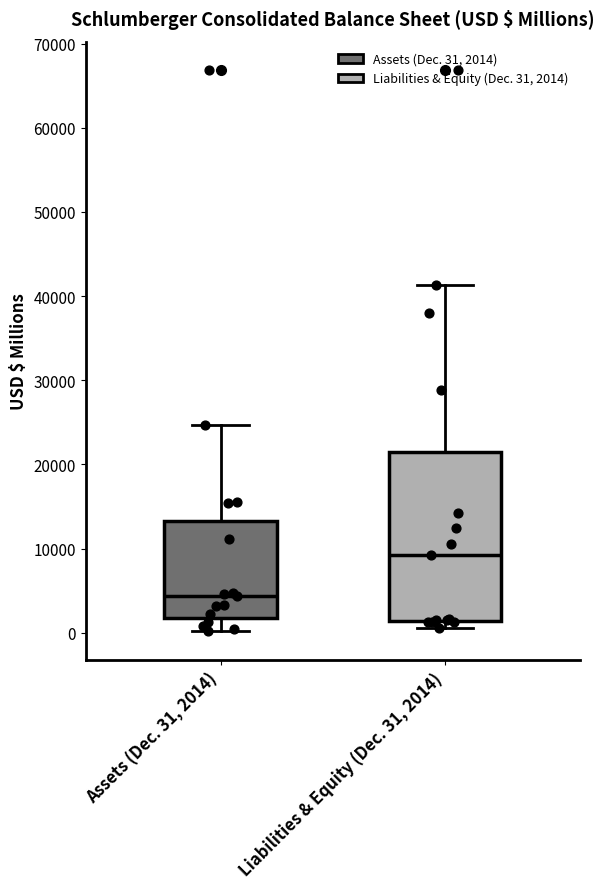

Comparing the boxes themselves (not the whiskers), which one is the tallest?

Liabilities & Equity (Dec. 31, 2014)